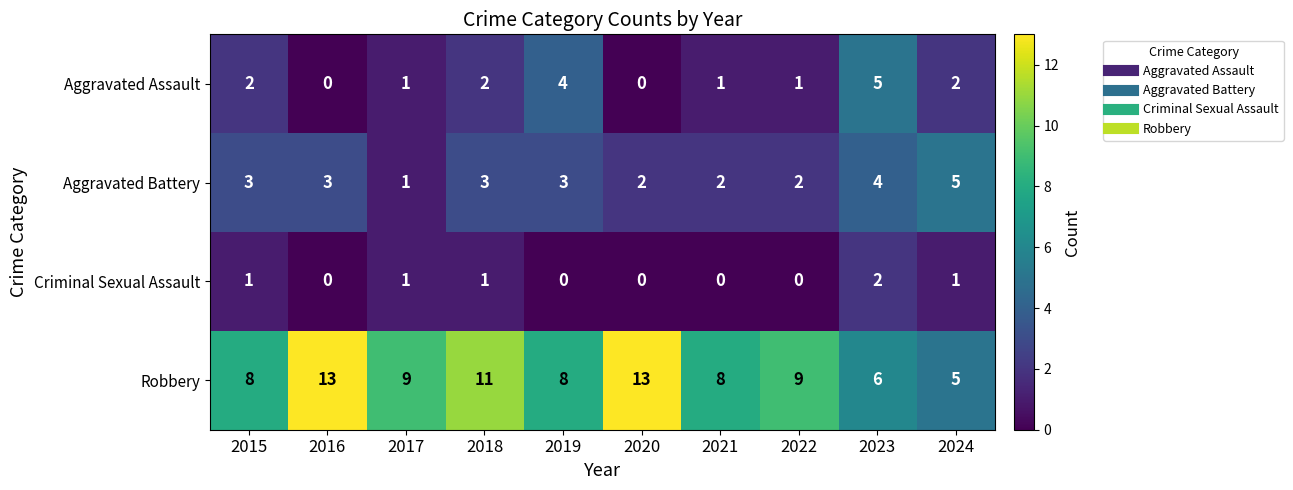

How many distinct data groups are displayed?

4